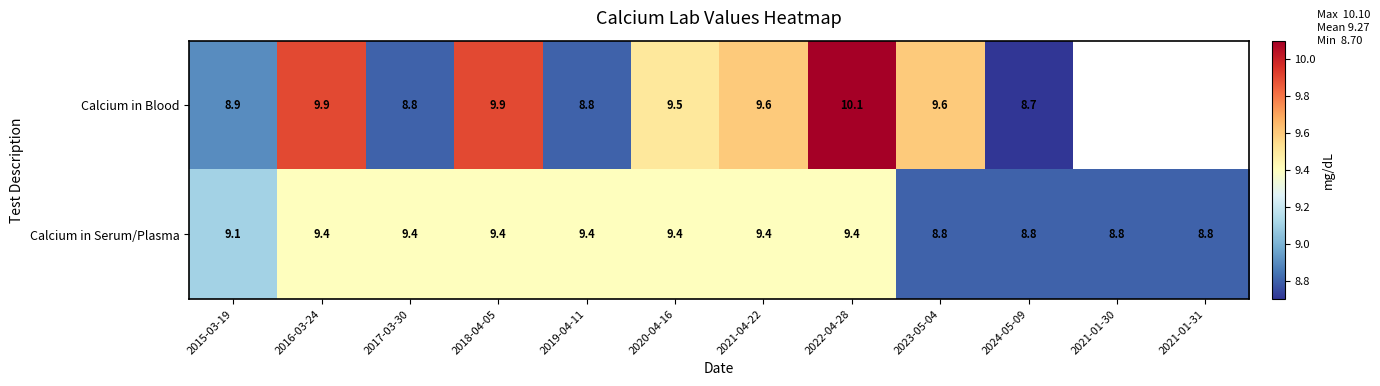

What is the minimum value shown in the chart?

8.7